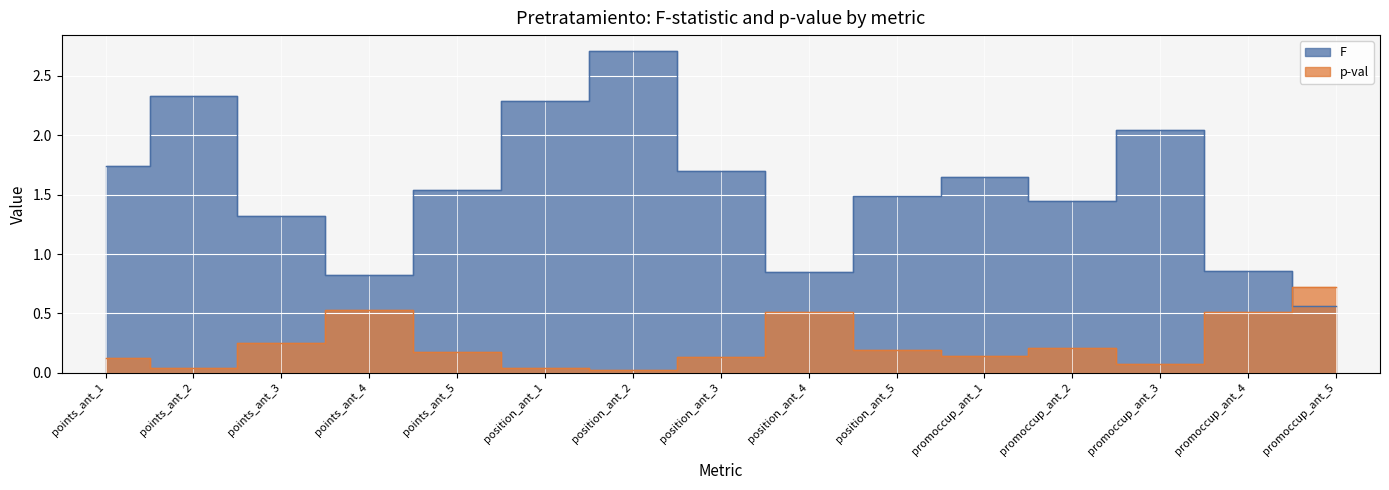

Is the value of p-val at promoccup_ant_2 greater than the value of F at position_ant_5?

No